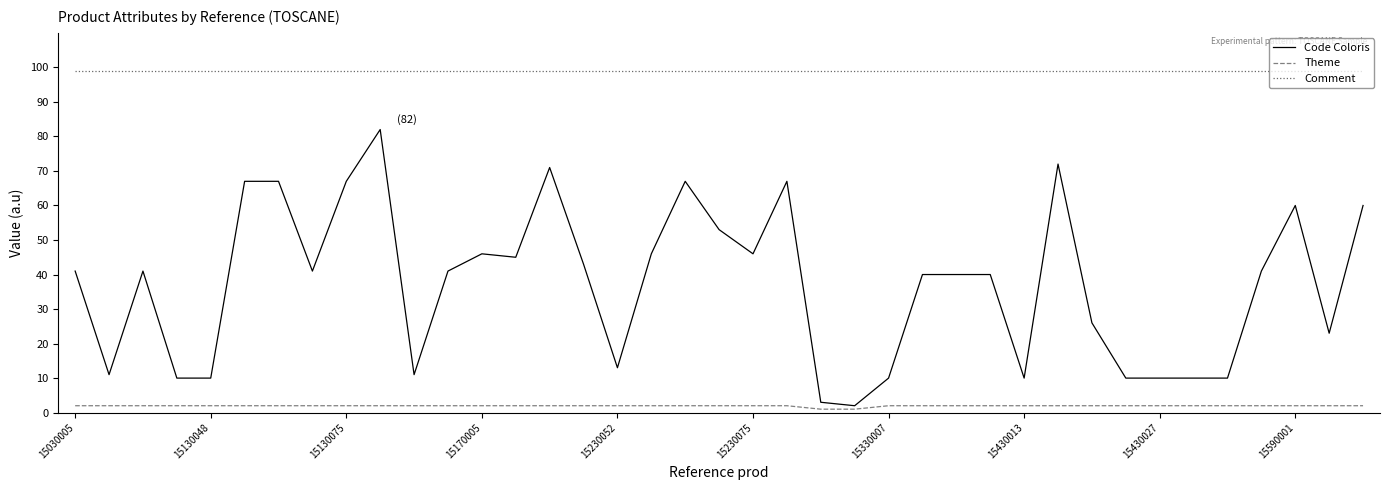

Which series has the largest total across all categories?

Comment